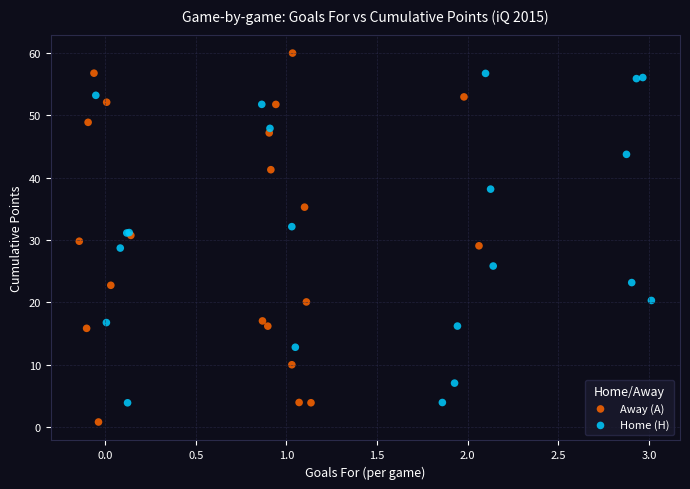

Which series contains the highest Y value?

Away (A)